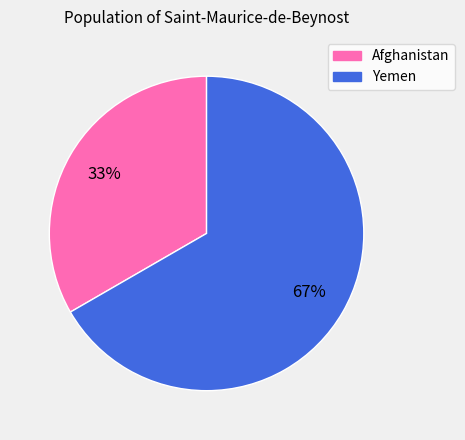

True or false: Yemen accounts for 61% of the total.

False